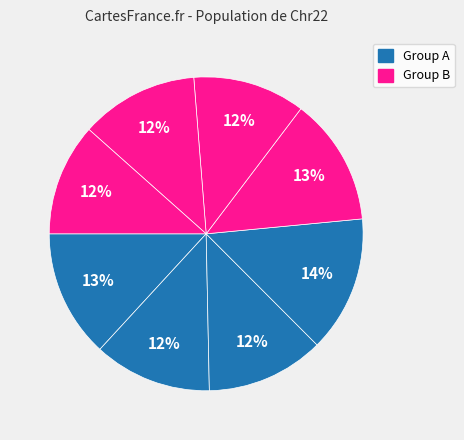

To the nearest percent, what is the difference between the largest and smallest slice percentages?

2%